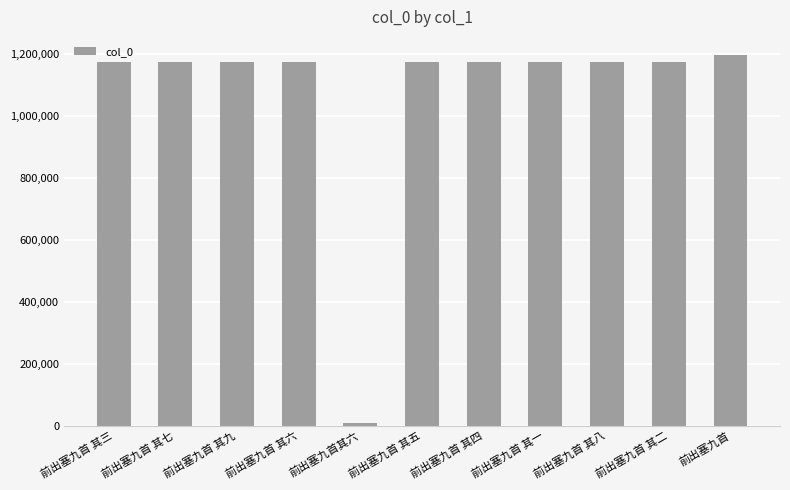

The chart shows a value of 1544595 at 前出塞九首 其二. True or false?

False